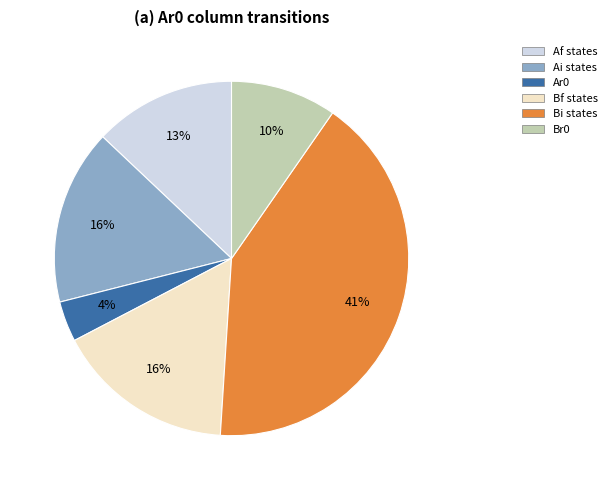

Is there any slice that represents more than half of the pie?

No